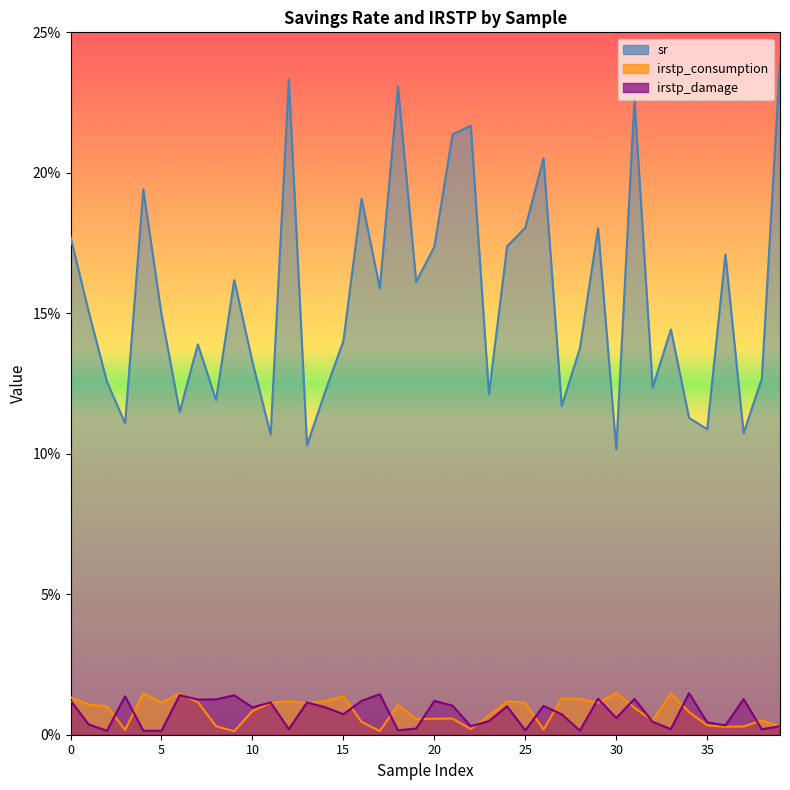

Reading left to right, transcribe all the data shown in this chart.

sr: 0.2	0.2	0.1	0.1	0.2	0.1	0.1	0.1	0.1	0.2	0.1	0.1	0.2	0.1	0.1	0.1	0.2	0.2	0.2	0.2	0.2	0.2	0.2	0.1	0.2	0.2	0.2	0.1	0.1	0.2	0.1	0.2	0.1	0.1	0.1	0.1	0.2	0.1	0.1	0.2
irstp_consumption: 0.0	0.0	0.0	0.0	0.0	0.0	0.0	0.0	0.0	0.0	0.0	0.0	0.0	0.0	0.0	0.0	0.0	0.0	0.0	0.0	0.0	0.0	0.0	0.0	0.0	0.0	0.0	0.0	0.0	0.0	0.0	0.0	0.0	0.0	0.0	0.0	0.0	0.0	0.0	0.0
irstp_damage: 0.0	0.0	0.0	0.0	0.0	0.0	0.0	0.0	0.0	0.0	0.0	0.0	0.0	0.0	0.0	0.0	0.0	0.0	0.0	0.0	0.0	0.0	0.0	0.0	0.0	0.0	0.0	0.0	0.0	0.0	0.0	0.0	0.0	0.0	0.0	0.0	0.0	0.0	0.0	0.0